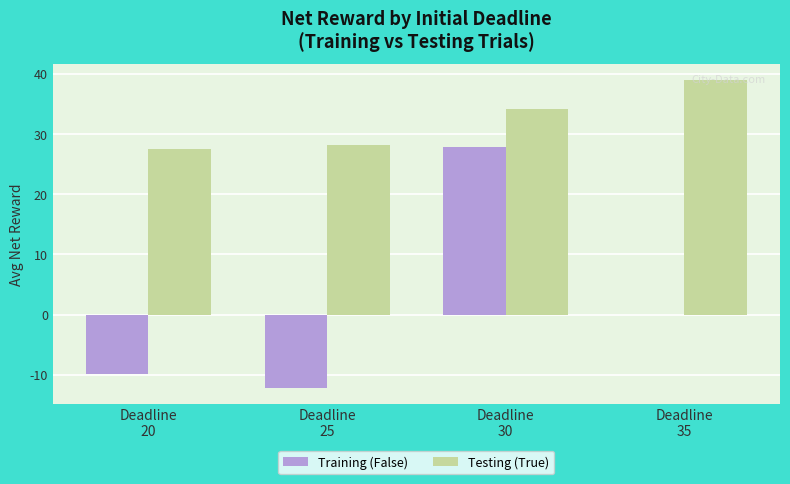

Count the number of data series in this chart.

2